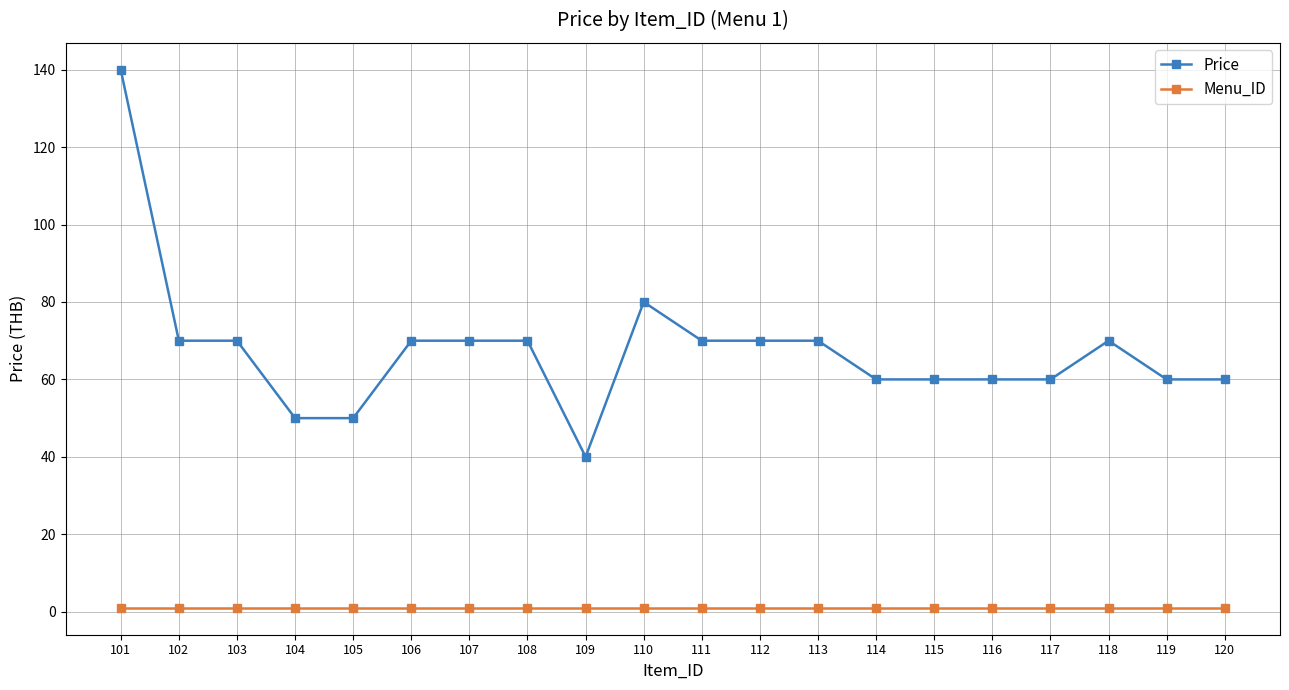

Is this an area chart (filled region under the line)?

No